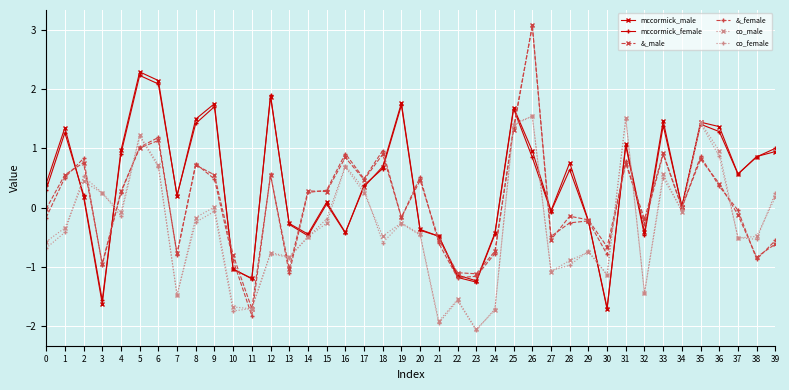

Is the value of co_female at 4 greater than the value of &_female at 26?

No